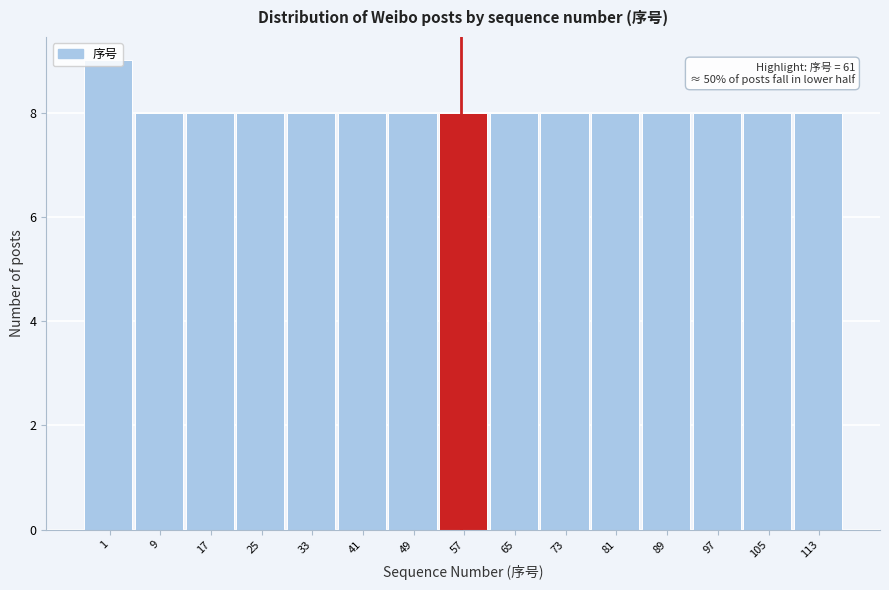

What is the average value?

8